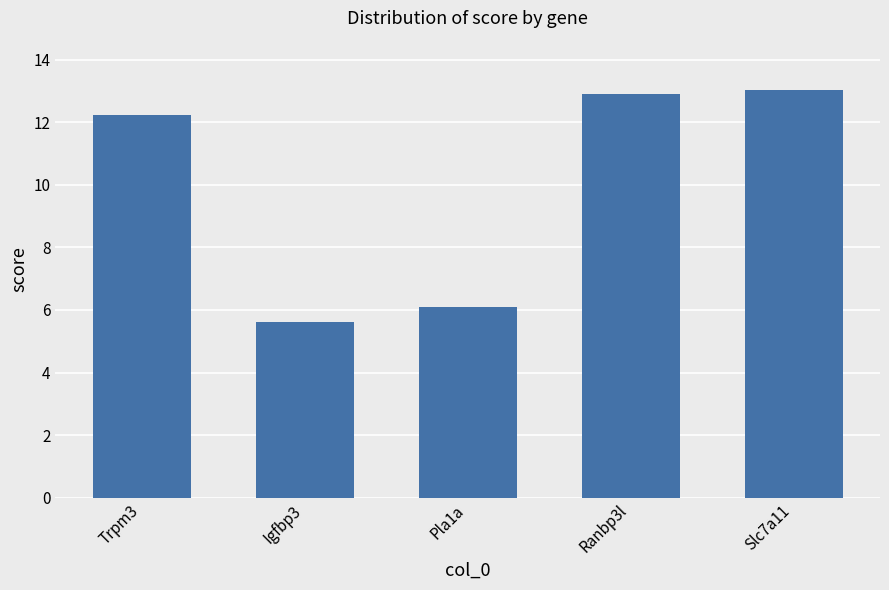

What is the average value?

10.0